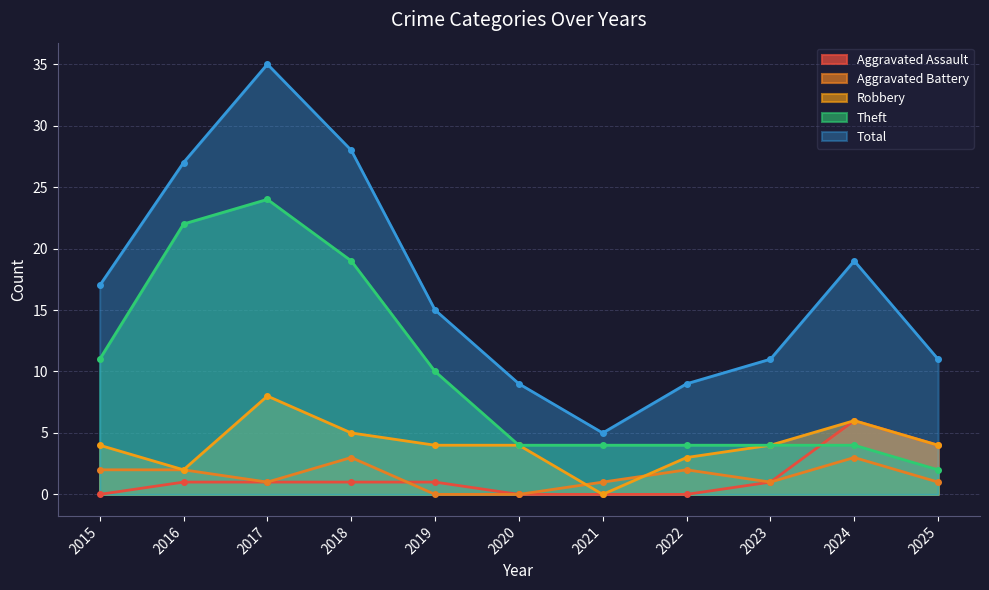

What is the difference between the Aggravated Battery values at 2018 and 2021?

2